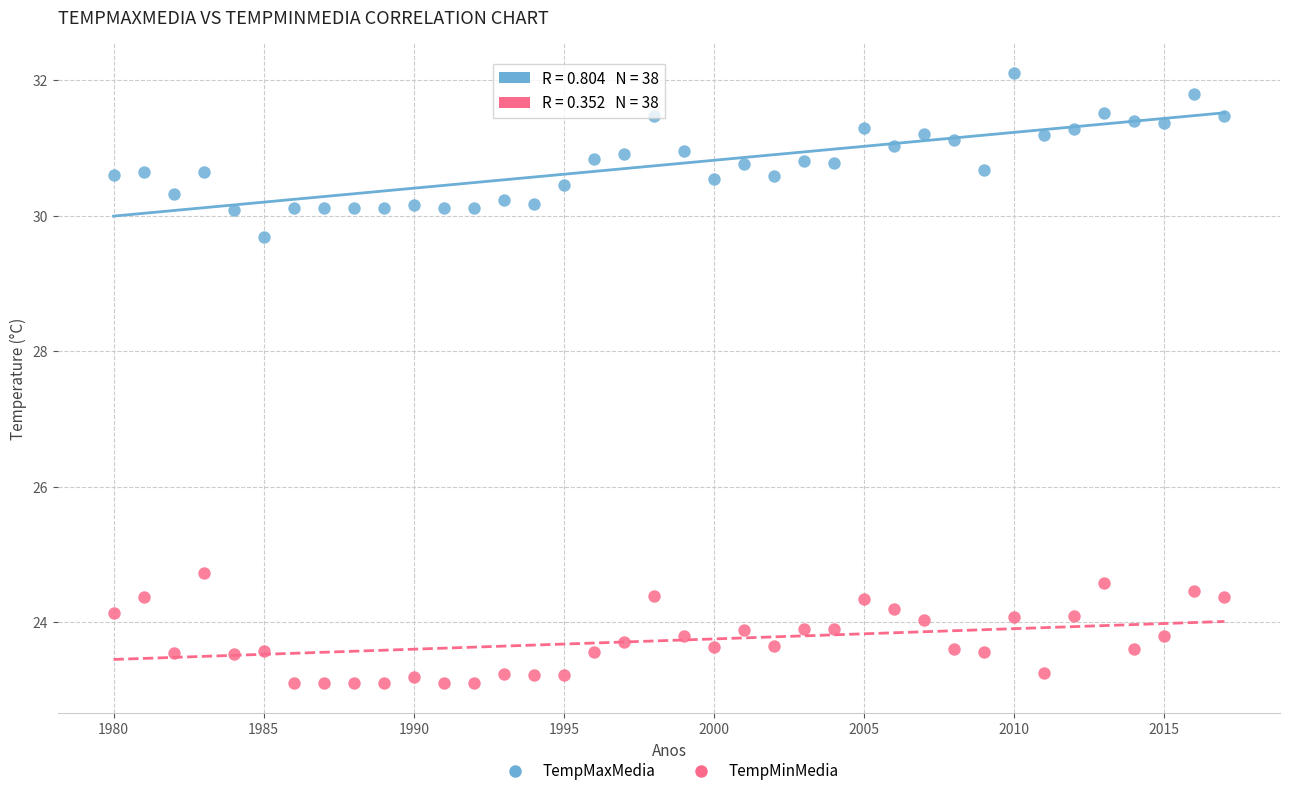

Which series contains the highest Y value?

TempMaxMedia